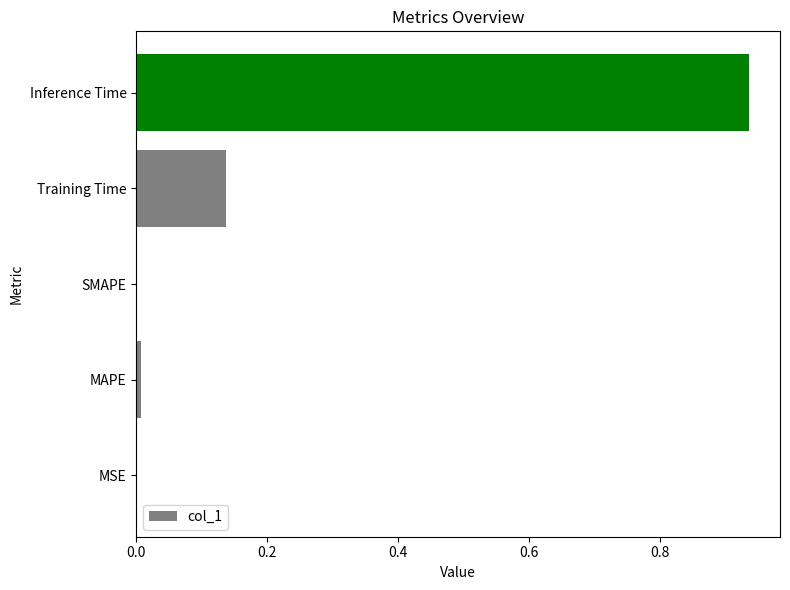

Is it true that the value at SMAPE is 0.0?

True